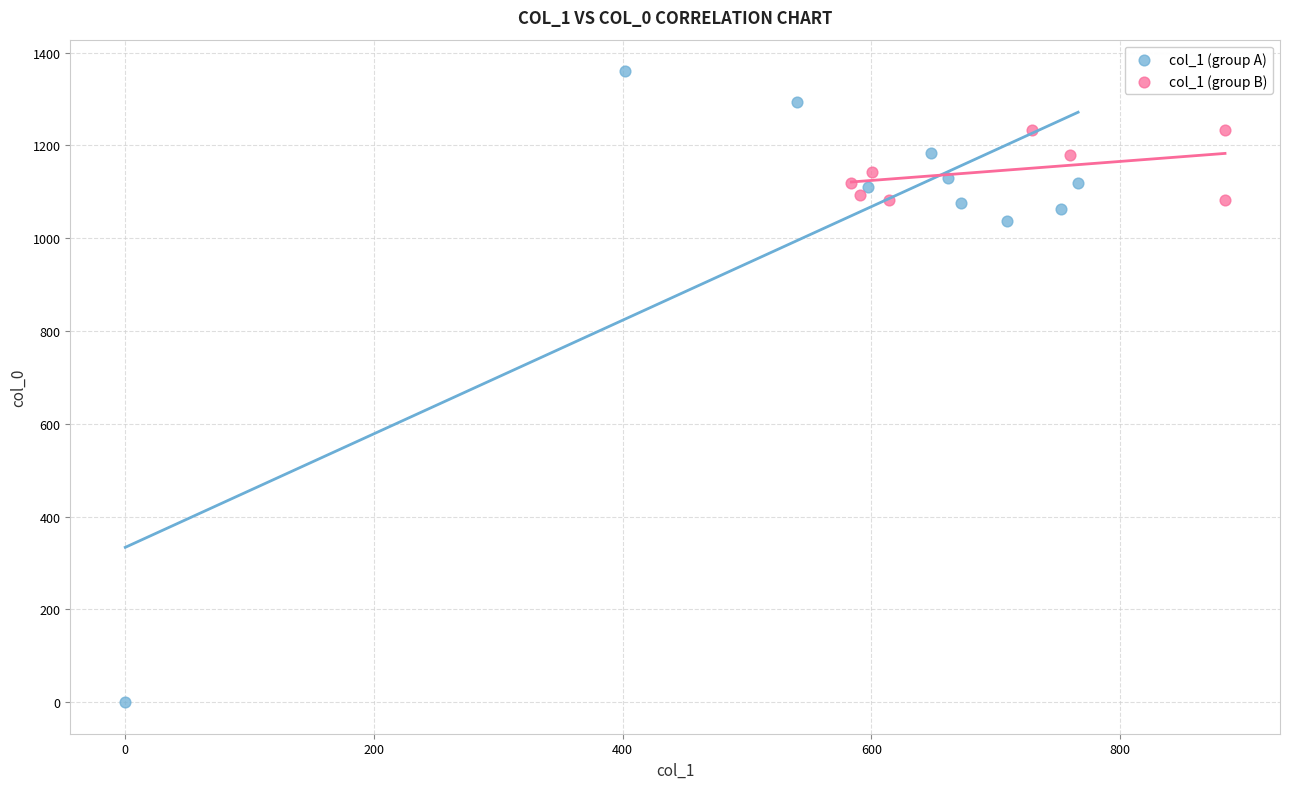

Which series contains the highest Y value?

col_1 (group A)